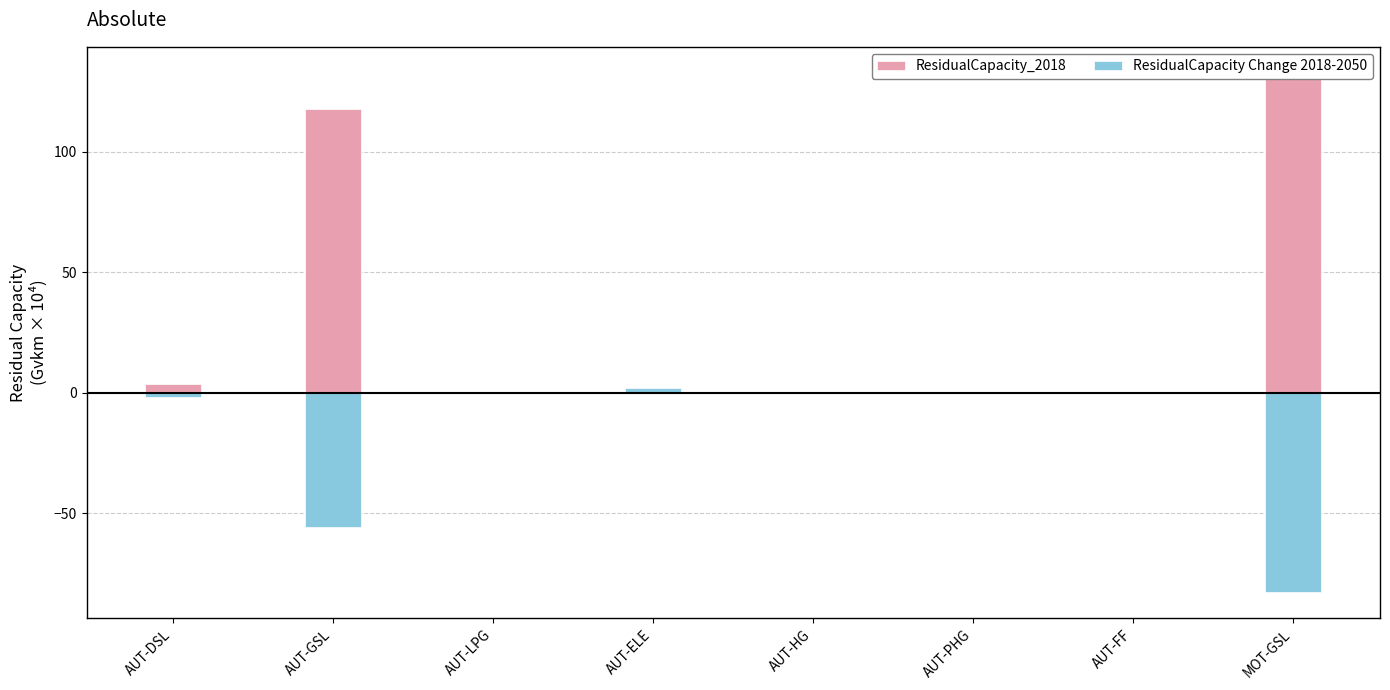

At which label does ResidualCapacity Change 2018-2050 reach its minimum?

MOT-GSL